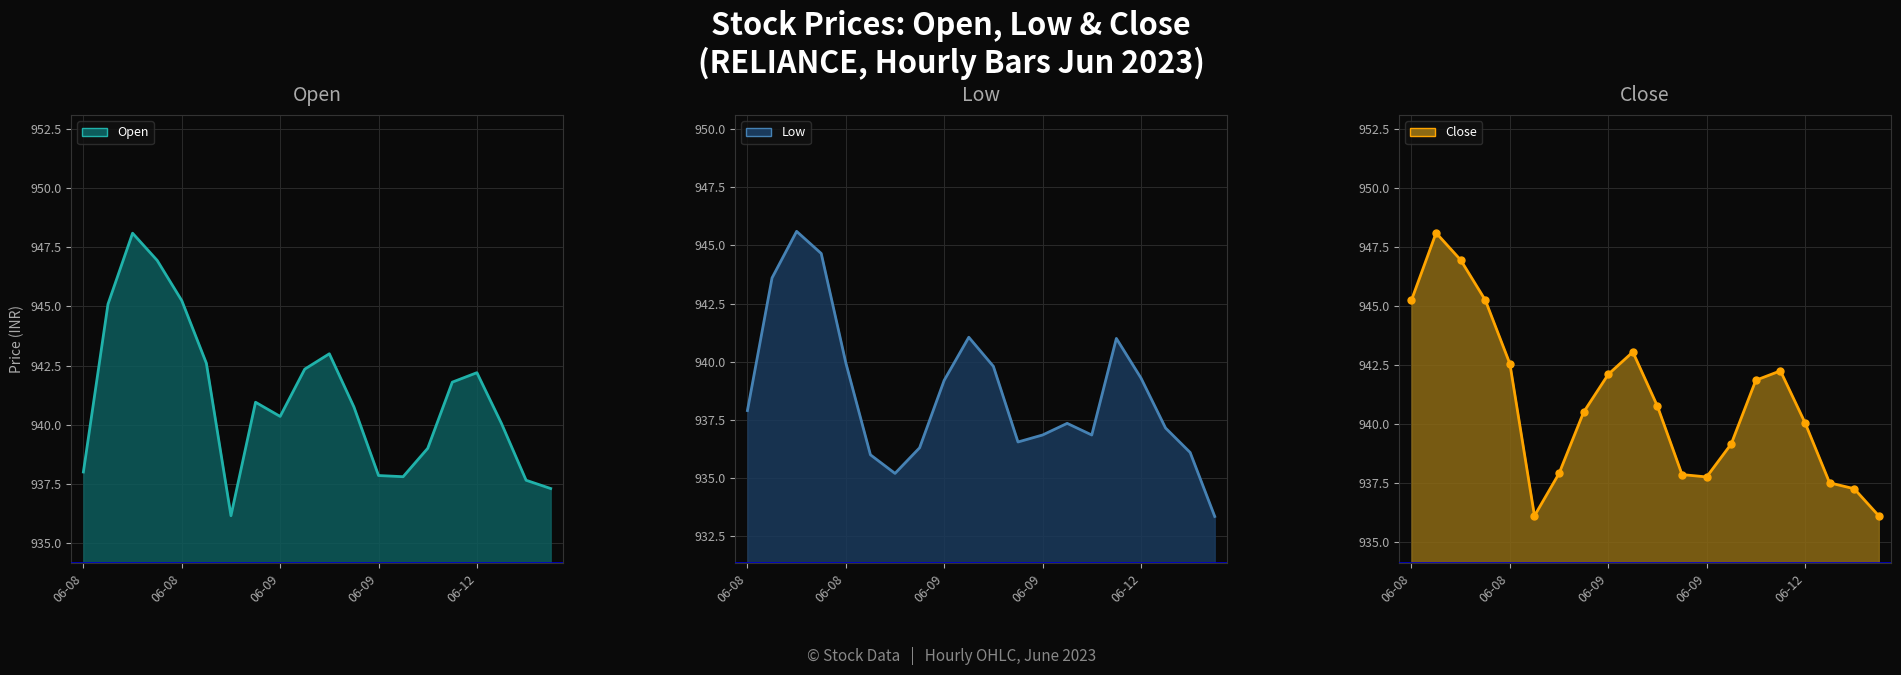

What is the greatest value displayed?

948.1